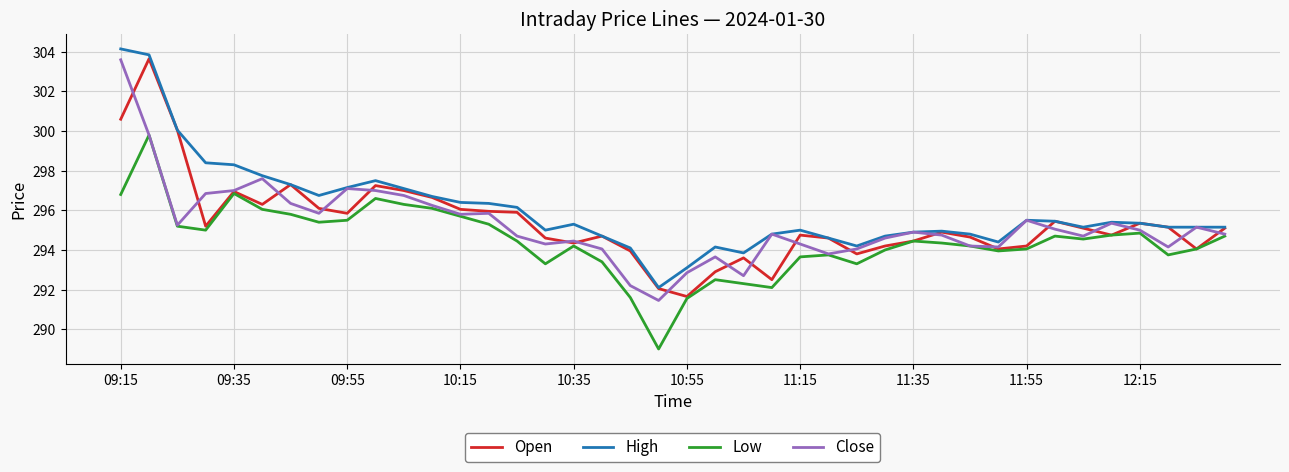

True or false: Low and High intersect in this chart.

False